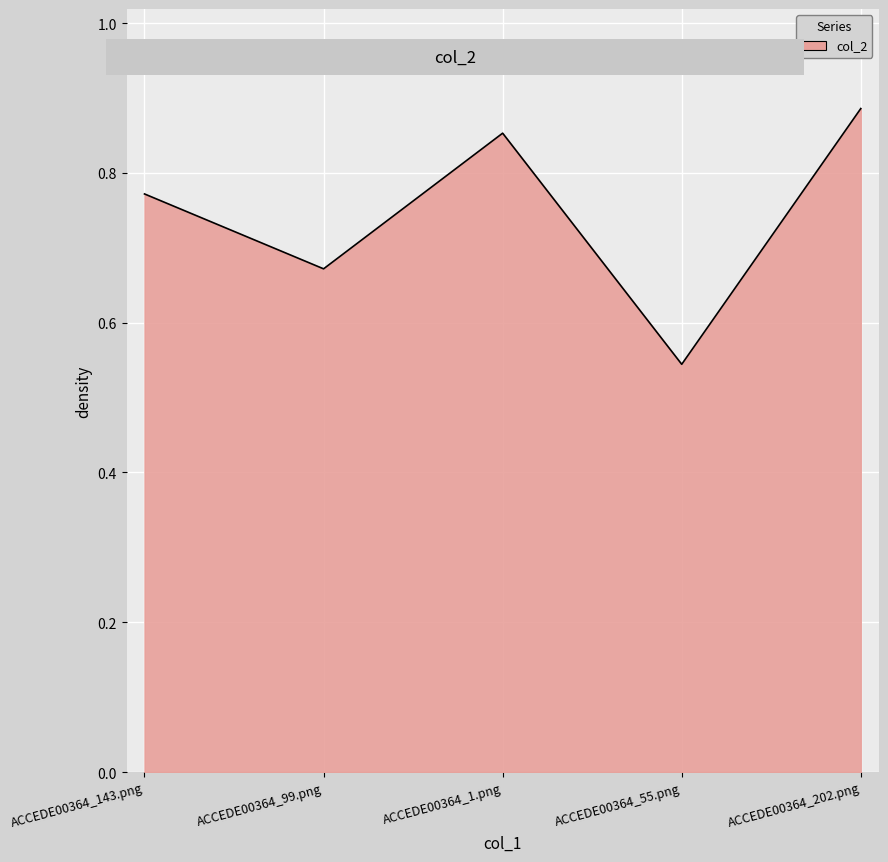

Count the values in the range 0 to 1.

5